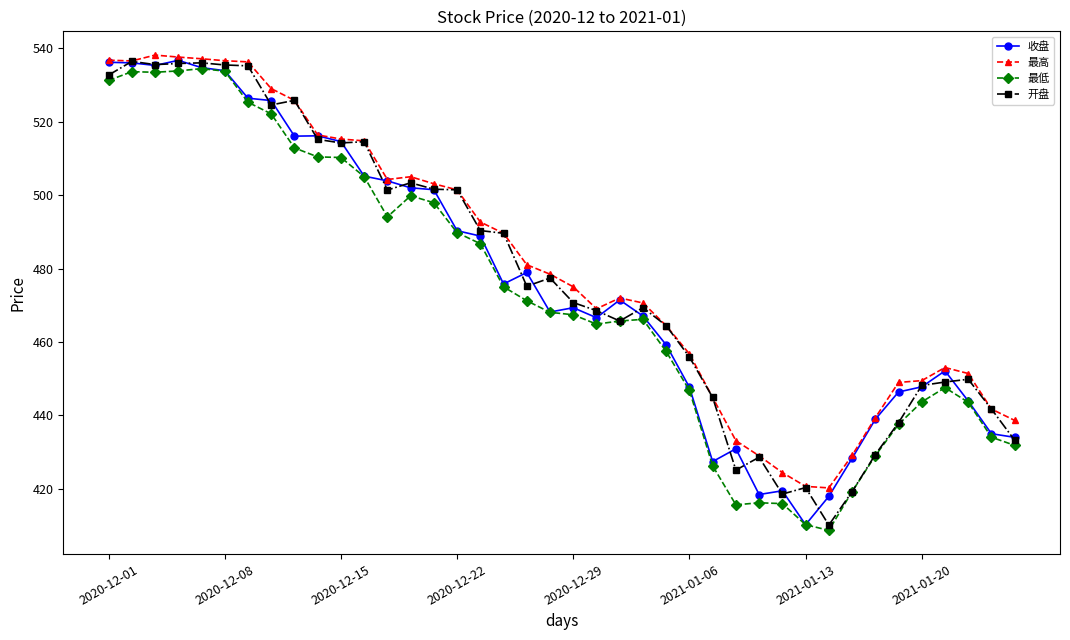

What is the greatest value displayed?

538.2